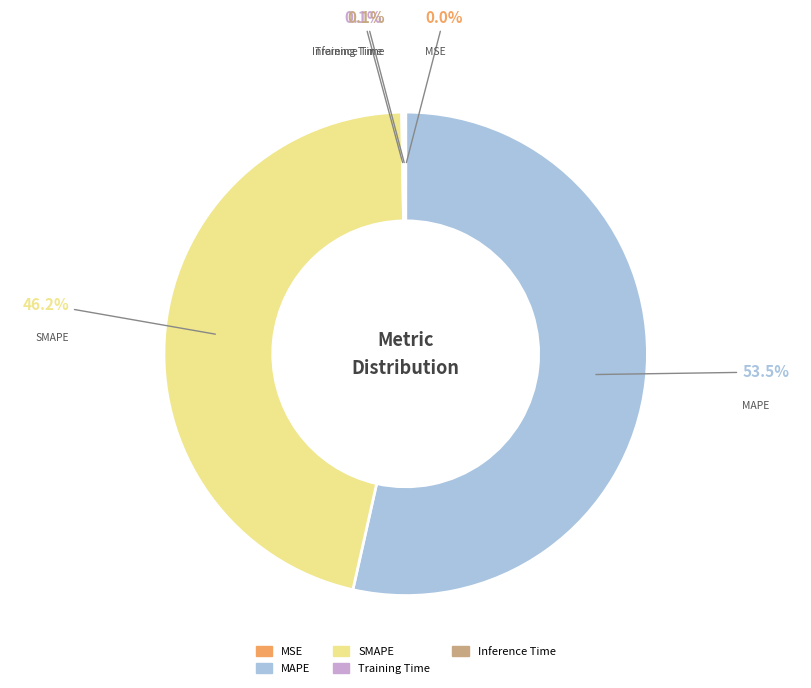

The SMAPE slice represents 46% of the pie. True or false?

True